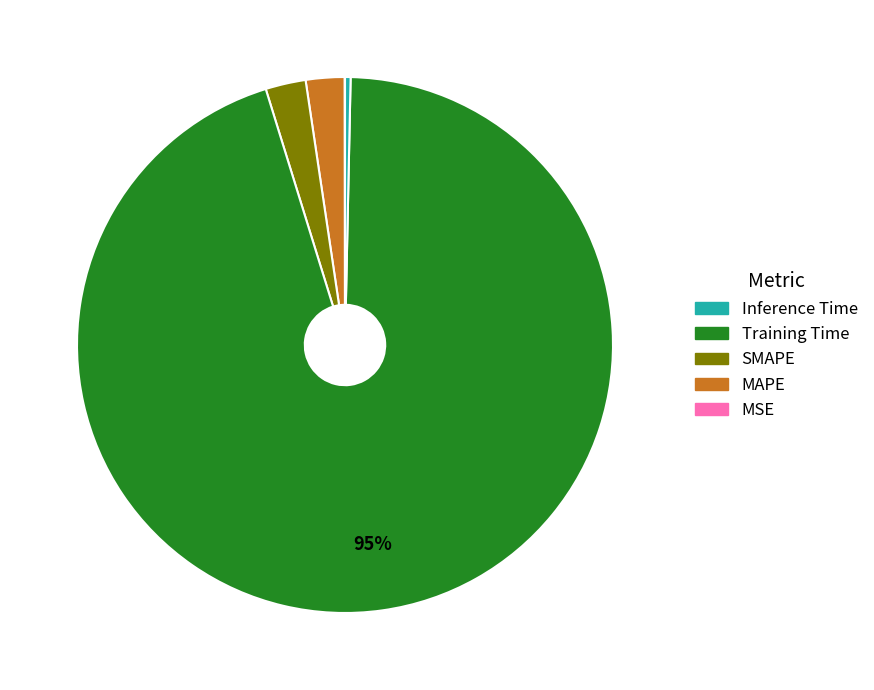

To the nearest percent, what is the average slice percentage?

20%